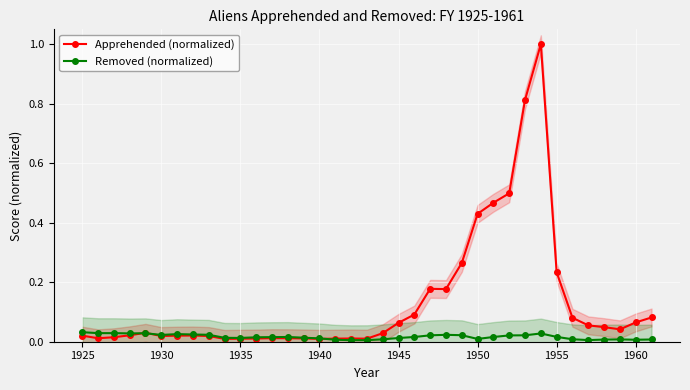

What are all the series names shown in the legend?

Apprehended (normalized), Removed (normalized)